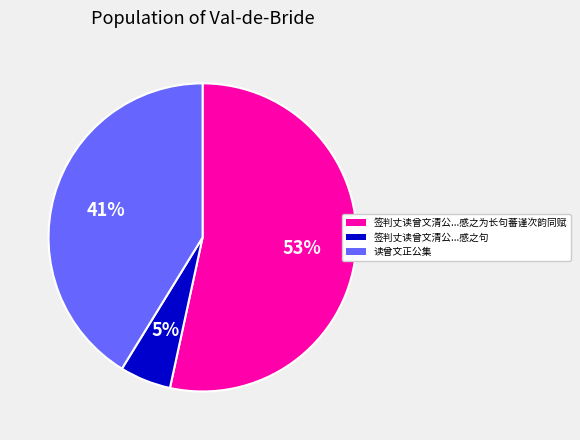

Is there any slice that represents more than half of the pie?

Yes